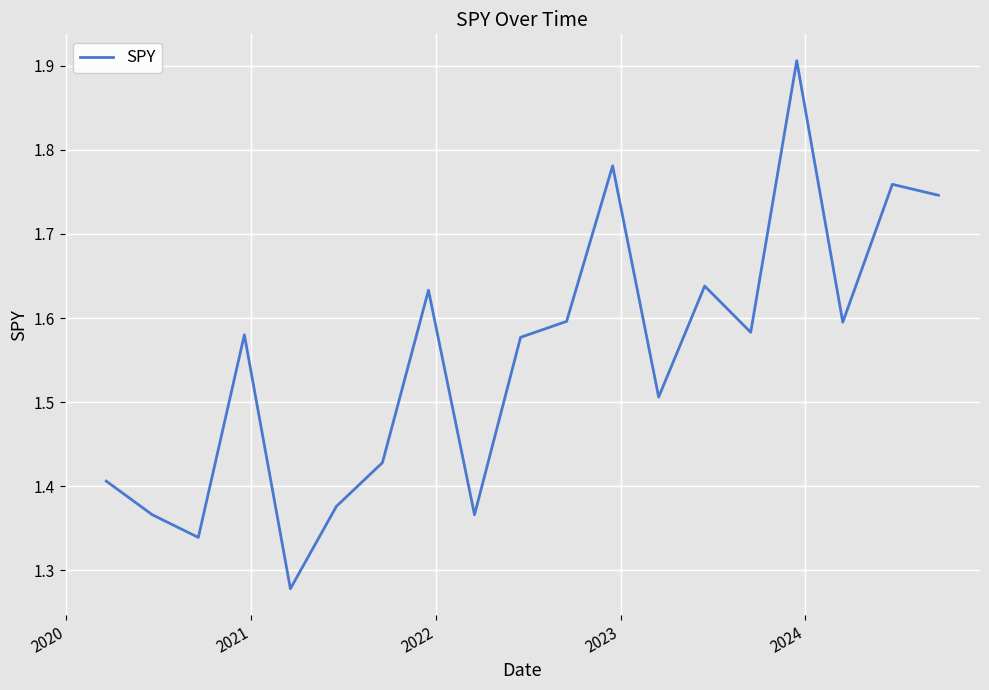

What is the maximum value shown in the chart?

1.9